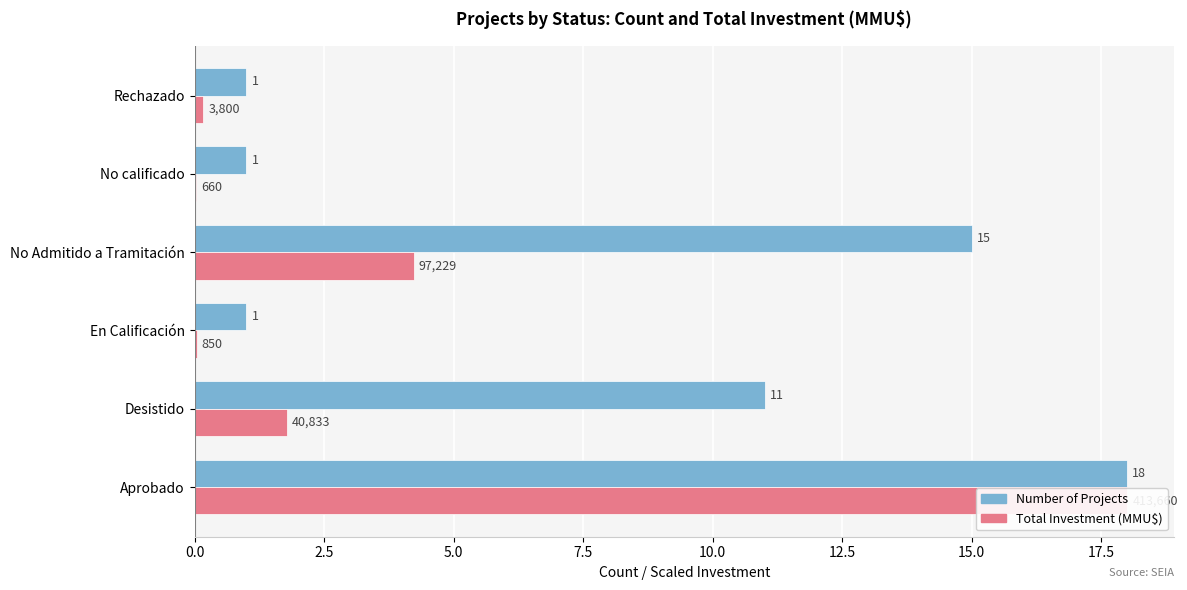

The value of Number of Projects at Aprobado is 5.5. True or false?

False